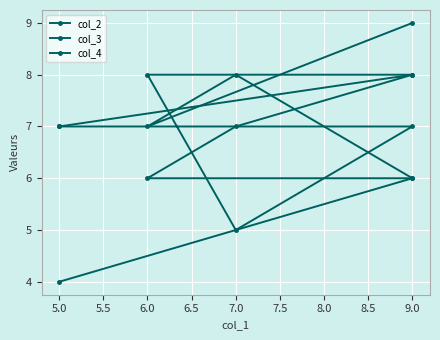

Is the value of col_4 at 6.0 greater than the value of col_3 at 6.0?

No